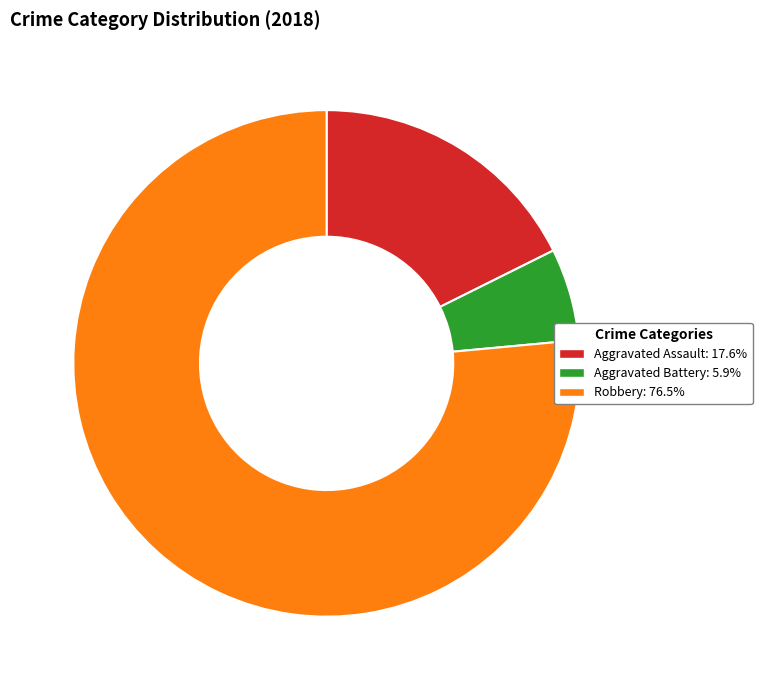

Approximately how many times larger is the value at Aggravated Assault compared to Aggravated Battery?

3.0